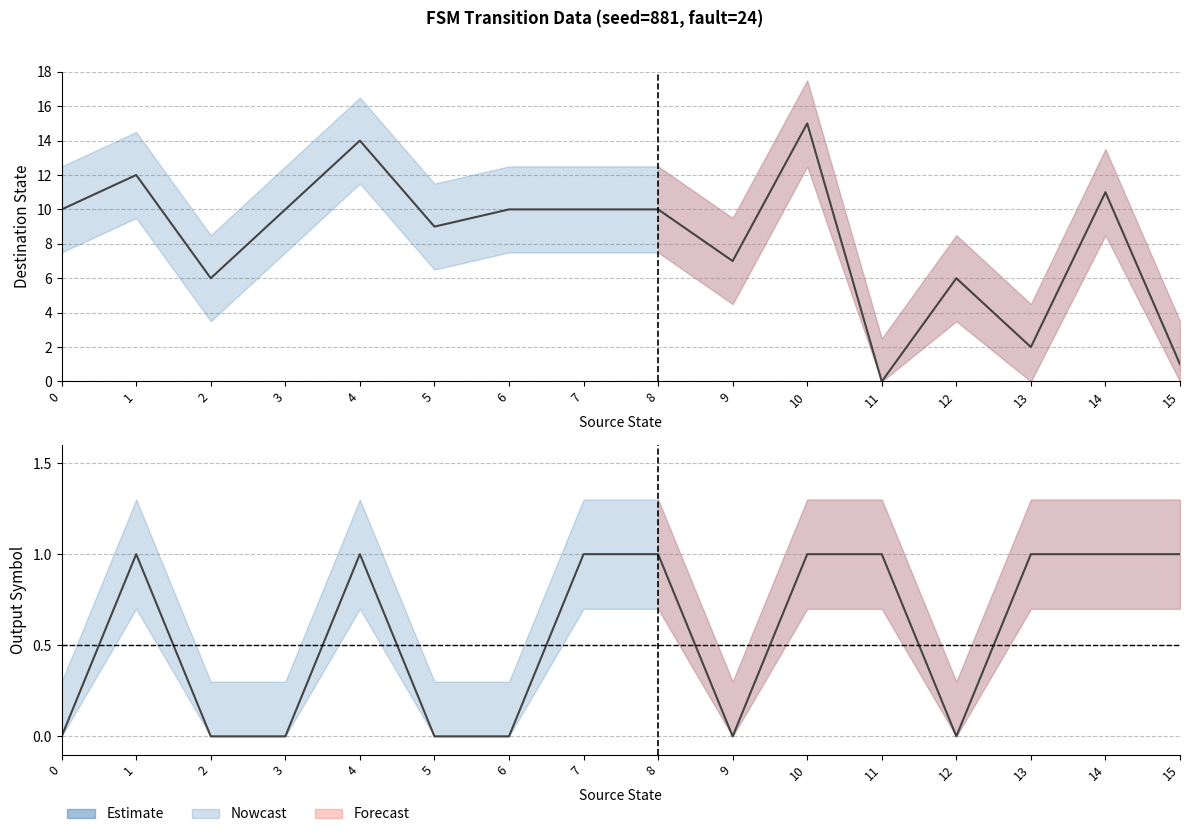

Which series ends up on top after the final intersection of destination_state and output_symbol?

destination_state